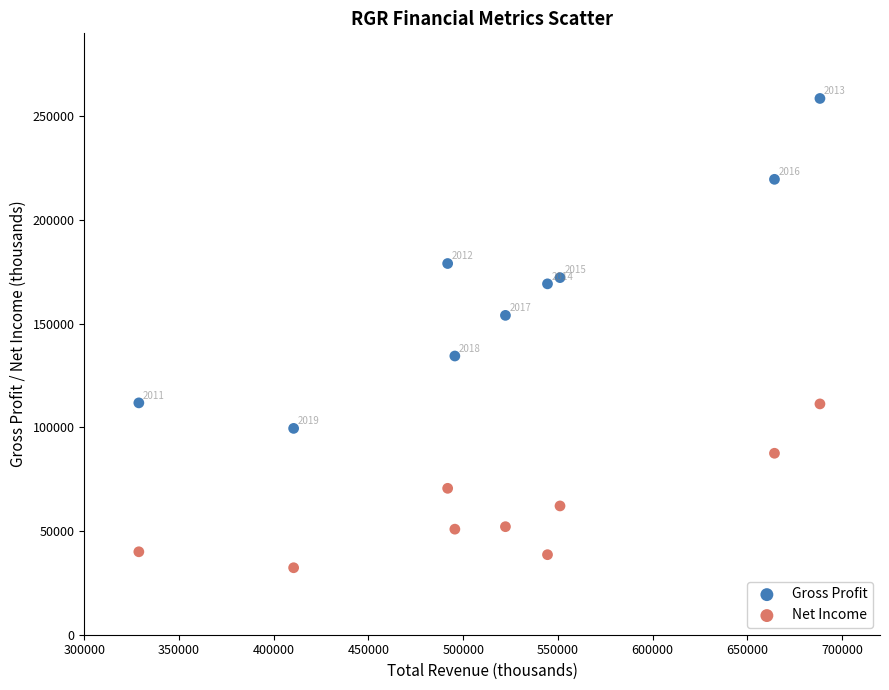

Which series reaches the maximum Y coordinate?

Gross Profit